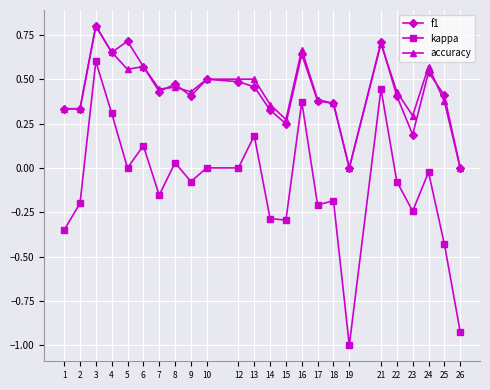

How many lines are shown in the chart?

3